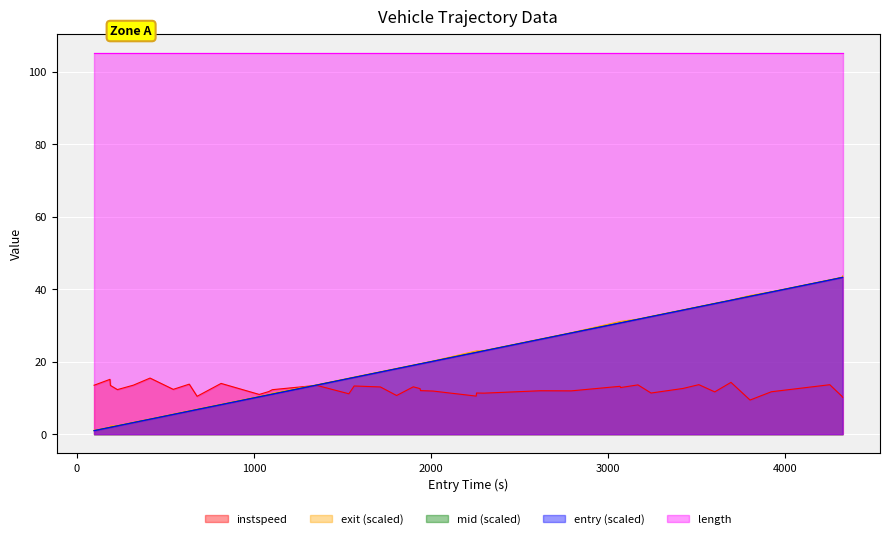

How many values in the mid series exceed 19?

22